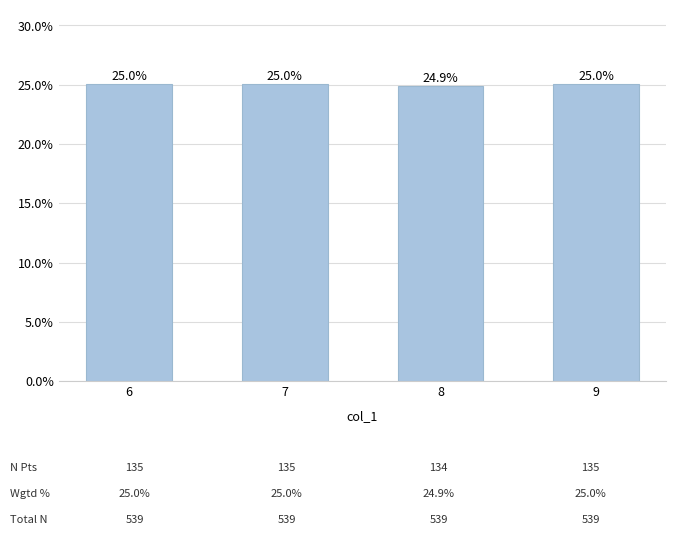

Reading left to right, transcribe all the data shown in this chart.

6=25.0	7=25.0	8=24.9	9=25.0